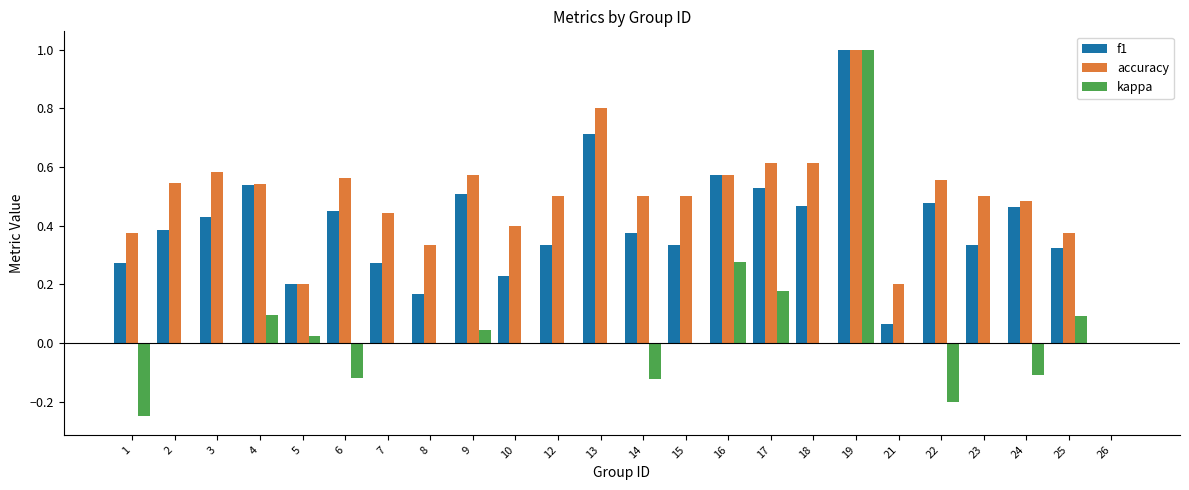

Which series changed the most between 21 and 26?

accuracy